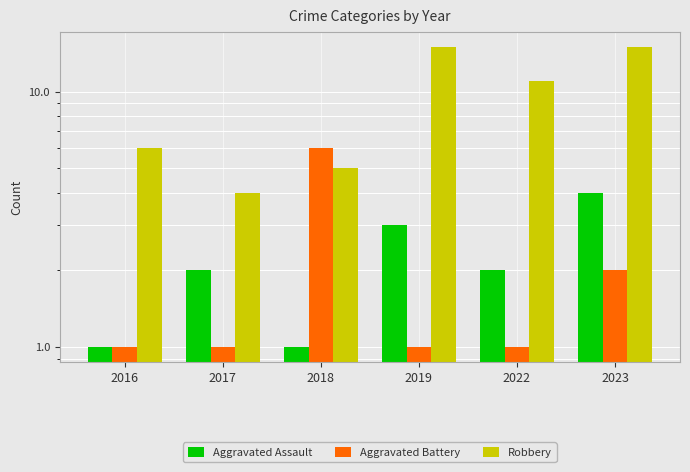

At how many categories does at least one series exceed 2?

6